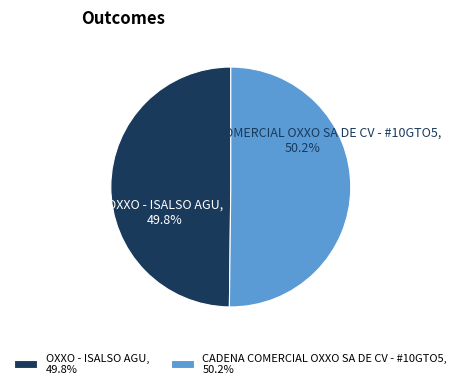

Approximately how many times larger is the value at OXXO - ISALSO AGU, 49.8% compared to CADENA COMERCIAL OXXO SA DE CV - #10GTO5, 50.2%?

1.0